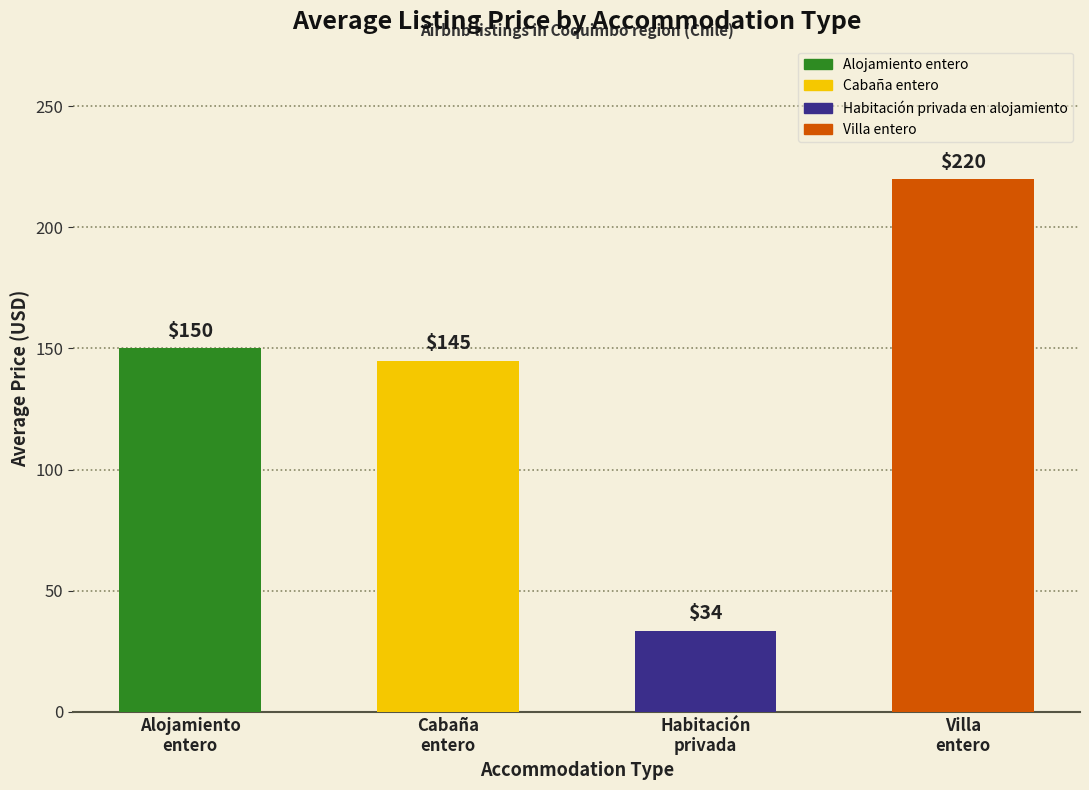

Is it true that the value at Habitación
privada is 33.5?

True